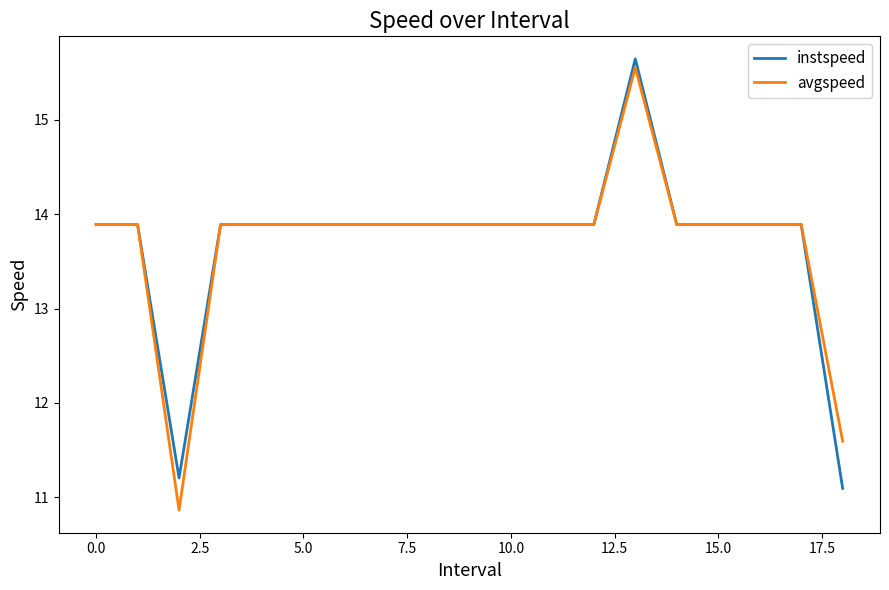

What is the highest value of the avgspeed series?

15.6